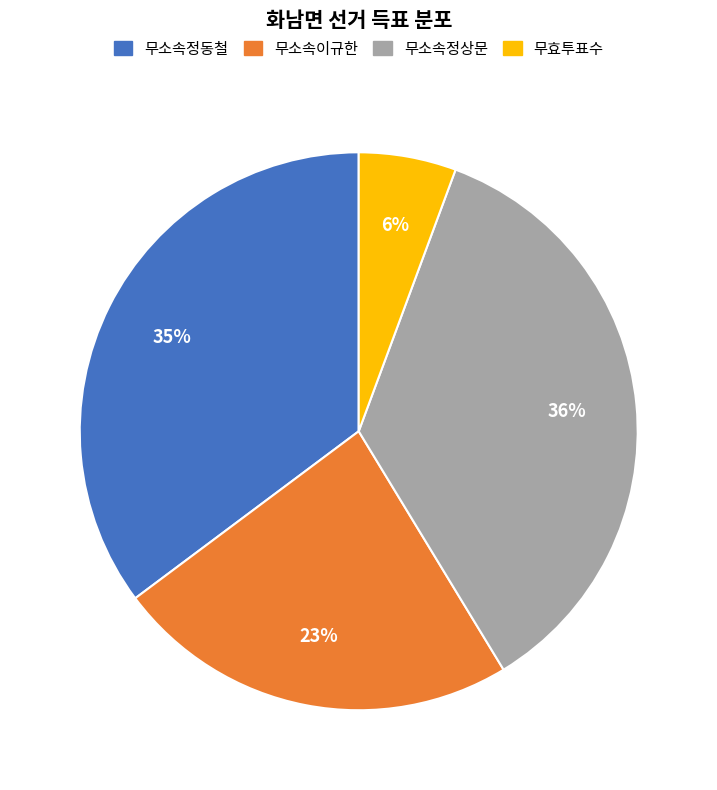

Which category has the smallest portion of the pie?

무효투표수